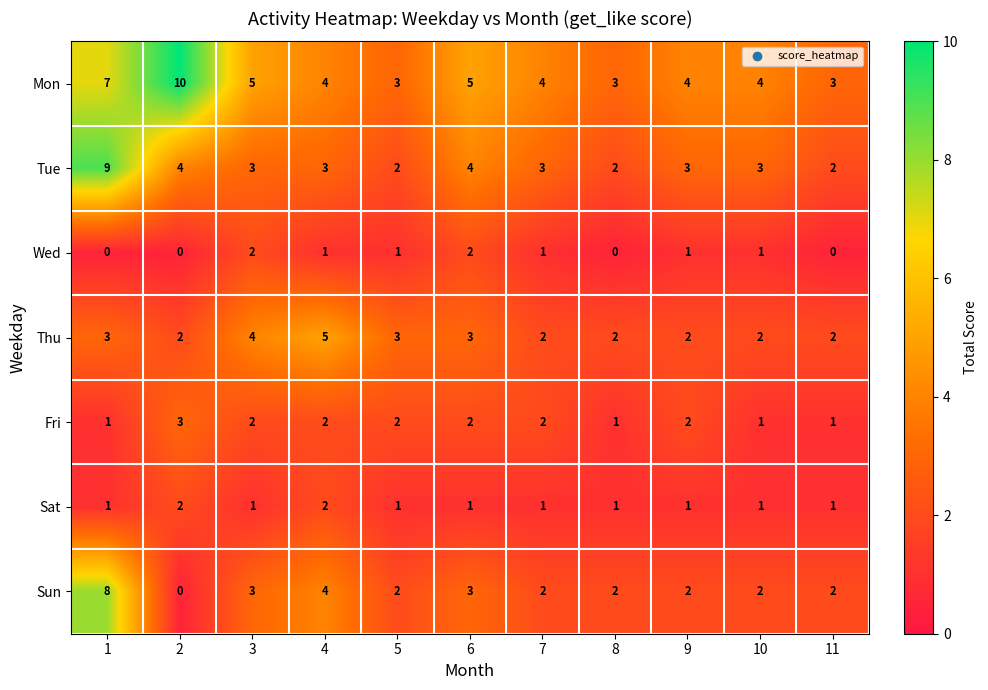

What is the total value across all series at 5?

14